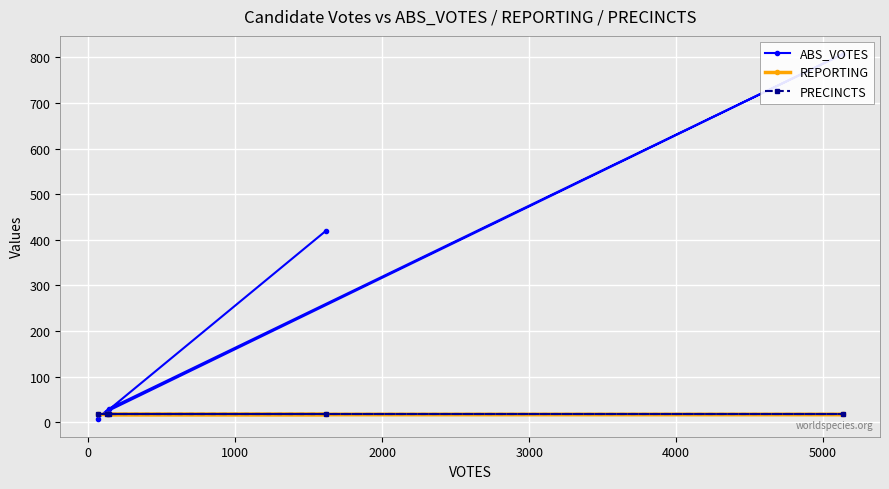

True or false: REPORTING and PRECINCTS intersect in this chart.

False